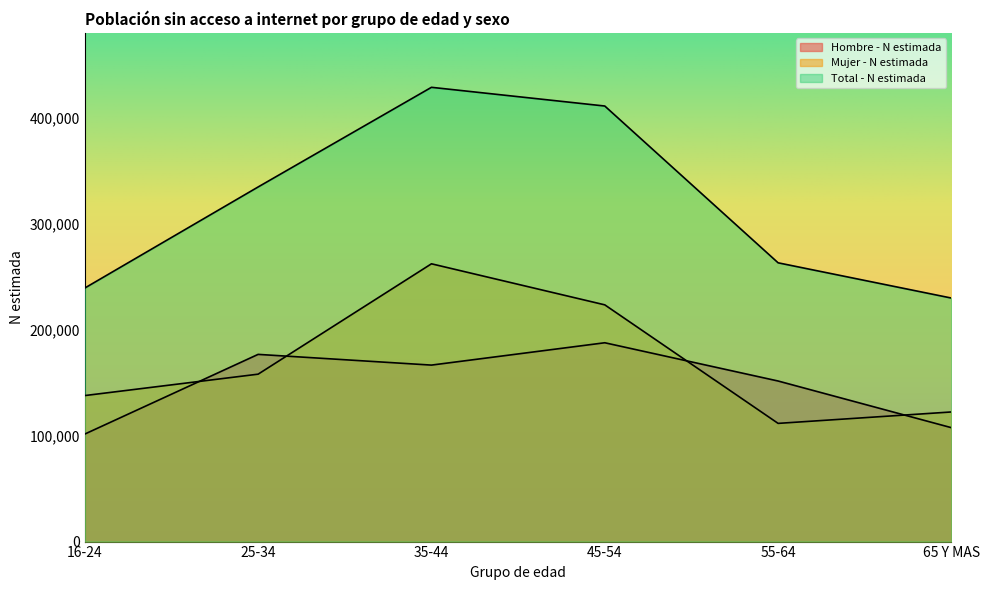

What is the value of the Total - N estimada point at the 5th from the left?

263017